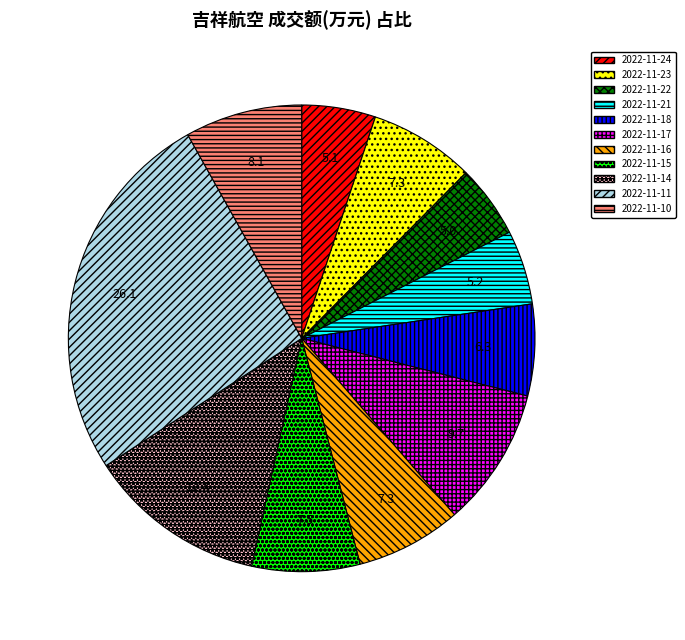

Do 2022-11-24 and 2022-11-14 together represent more than half of the pie?

No